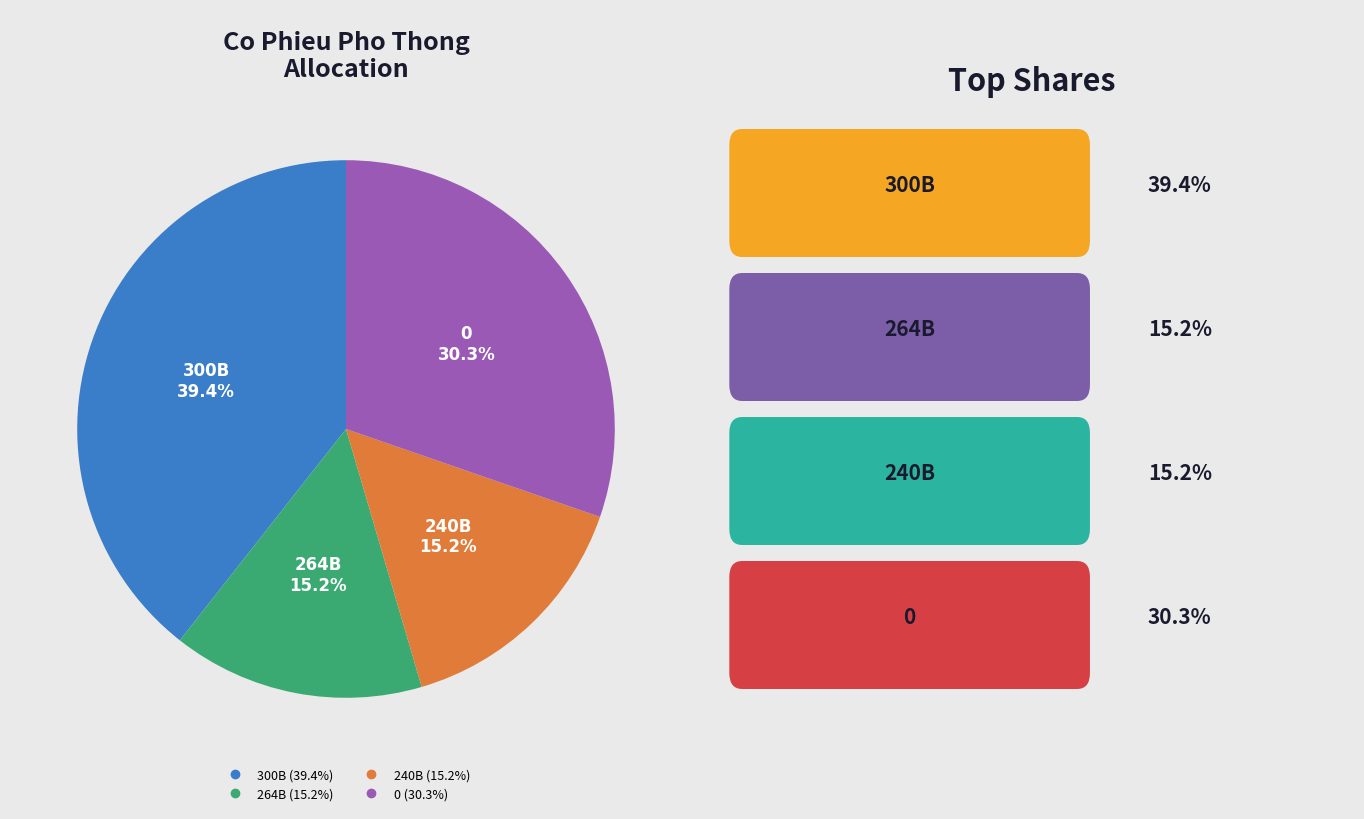

Is there a majority slice in this chart?

No